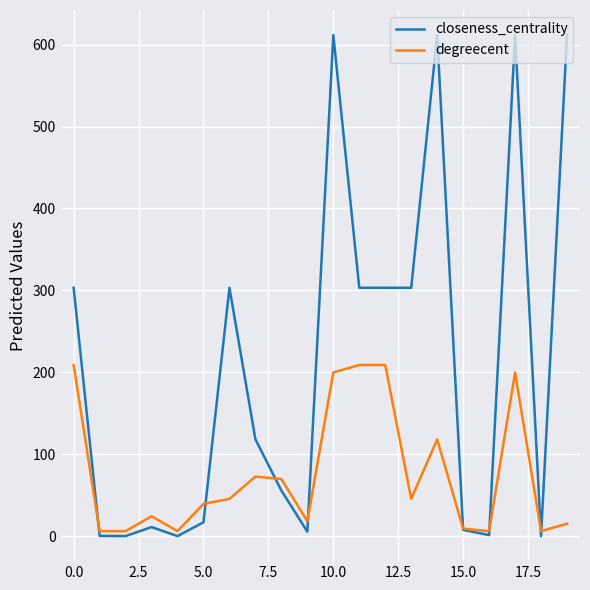

After their last crossing, which series has the higher values: closeness_centrality or degreecent?

closeness_centrality